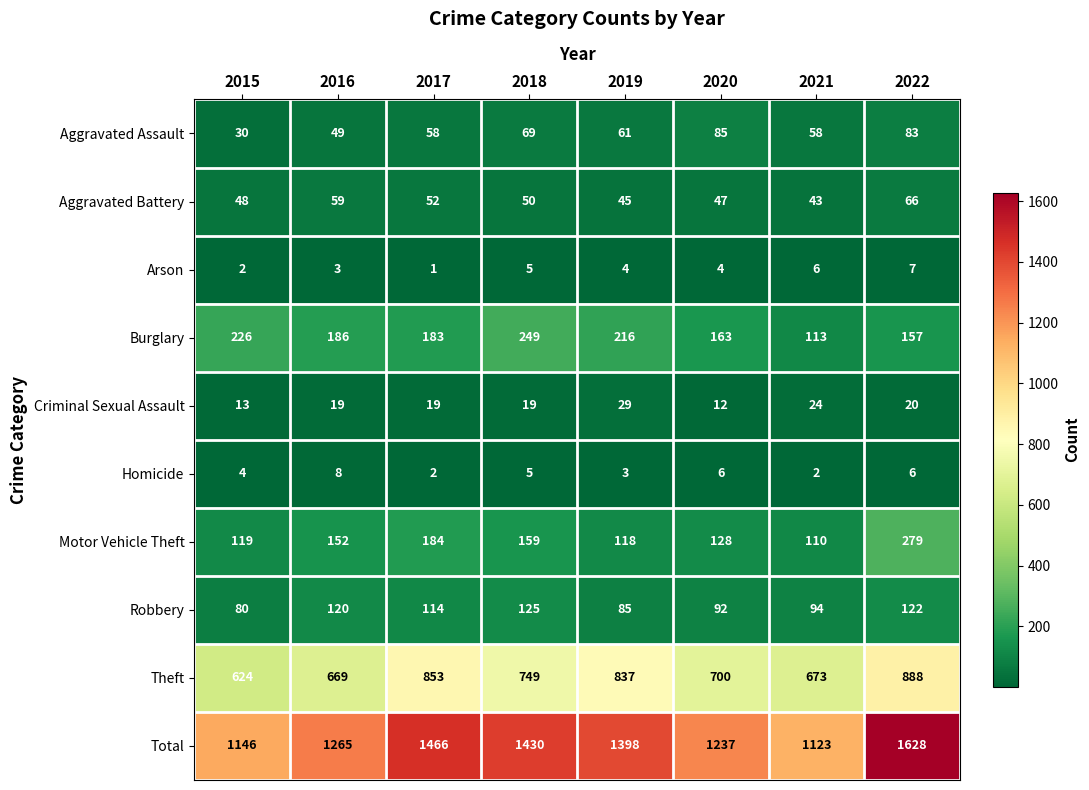

True or false: Theft has a value of 837 at 2019.

True